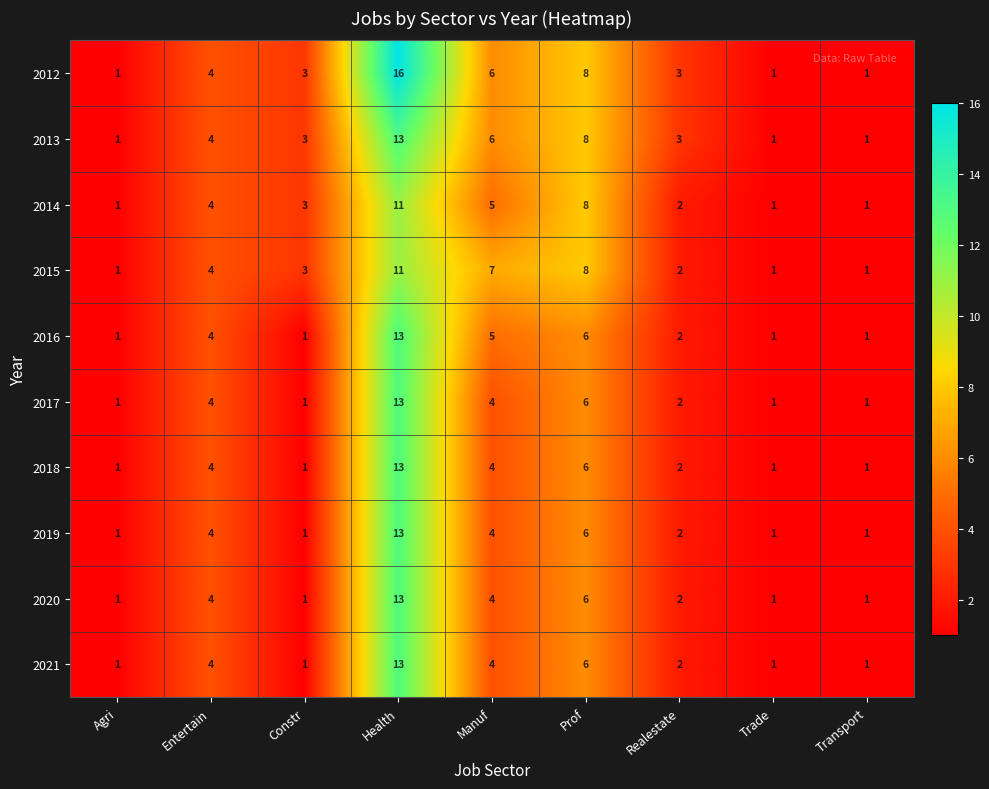

What is the sum of the 2021 values at Prof and Trade?

7